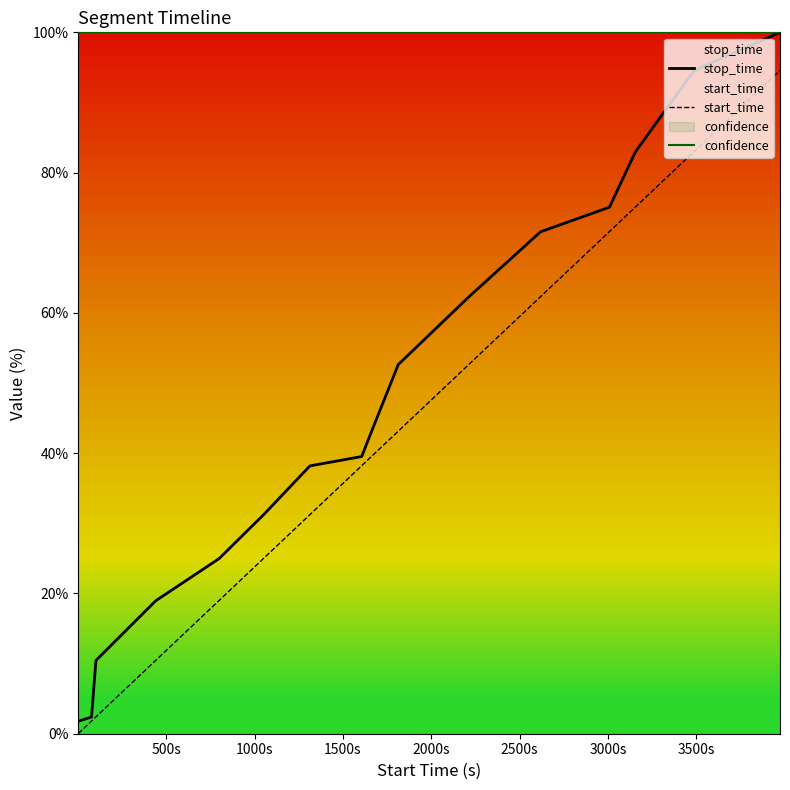

Reading right to left, extract all data points from this chart.

stop_time: 100.0	94.6	83.0	75.1	71.6	62.3	52.6	43.1	39.5	38.2	31.2	25.0	19.0	10.4	2.4	1.8
start_time: 94.6	83.0	75.1	71.6	62.3	52.7	43.1	39.5	38.2	31.2	25.0	19.0	10.5	2.4	1.8	0.0
confidence: 100.0	100.0	100.0	100.0	100.0	100.0	100.0	100.0	100.0	100.0	100.0	100.0	100.0	100.0	100.0	100.0